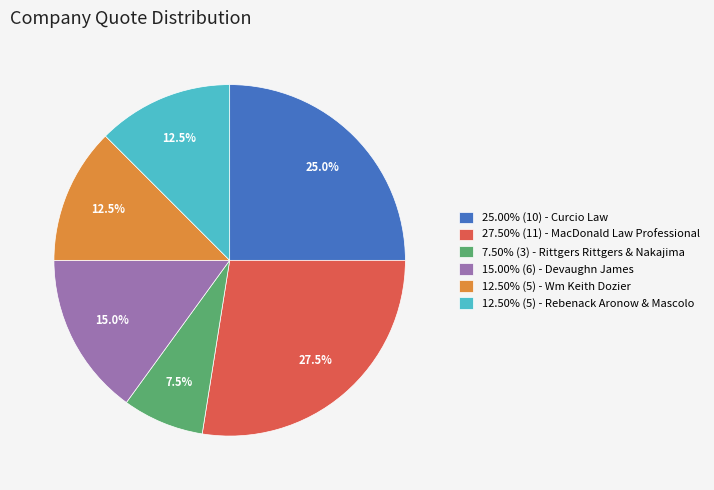

Approximately how many times larger is the value at 7.50% (3) - Rittgers Rittgers & Nakajima compared to 25.00% (10) - Curcio Law?

0.3